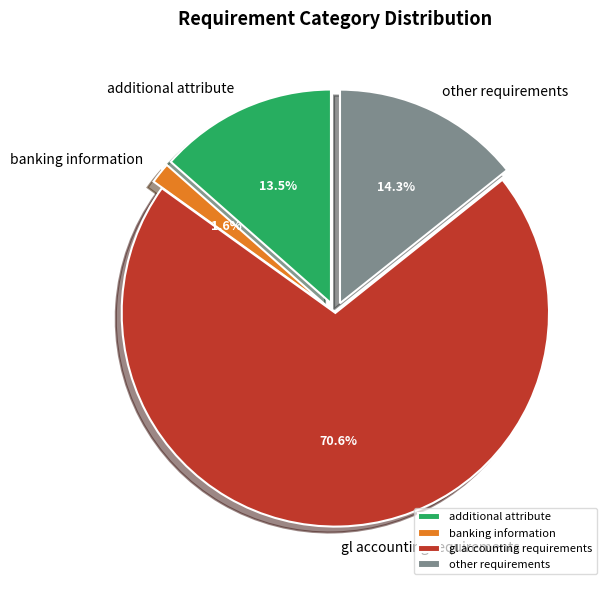

Count the number of slices in the pie.

4